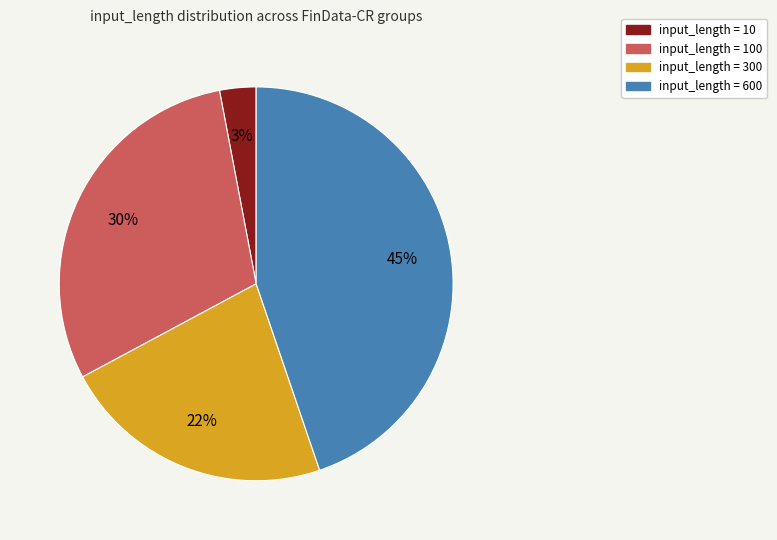

To the nearest percent, what is the difference between the largest and smallest slice percentages?

42%